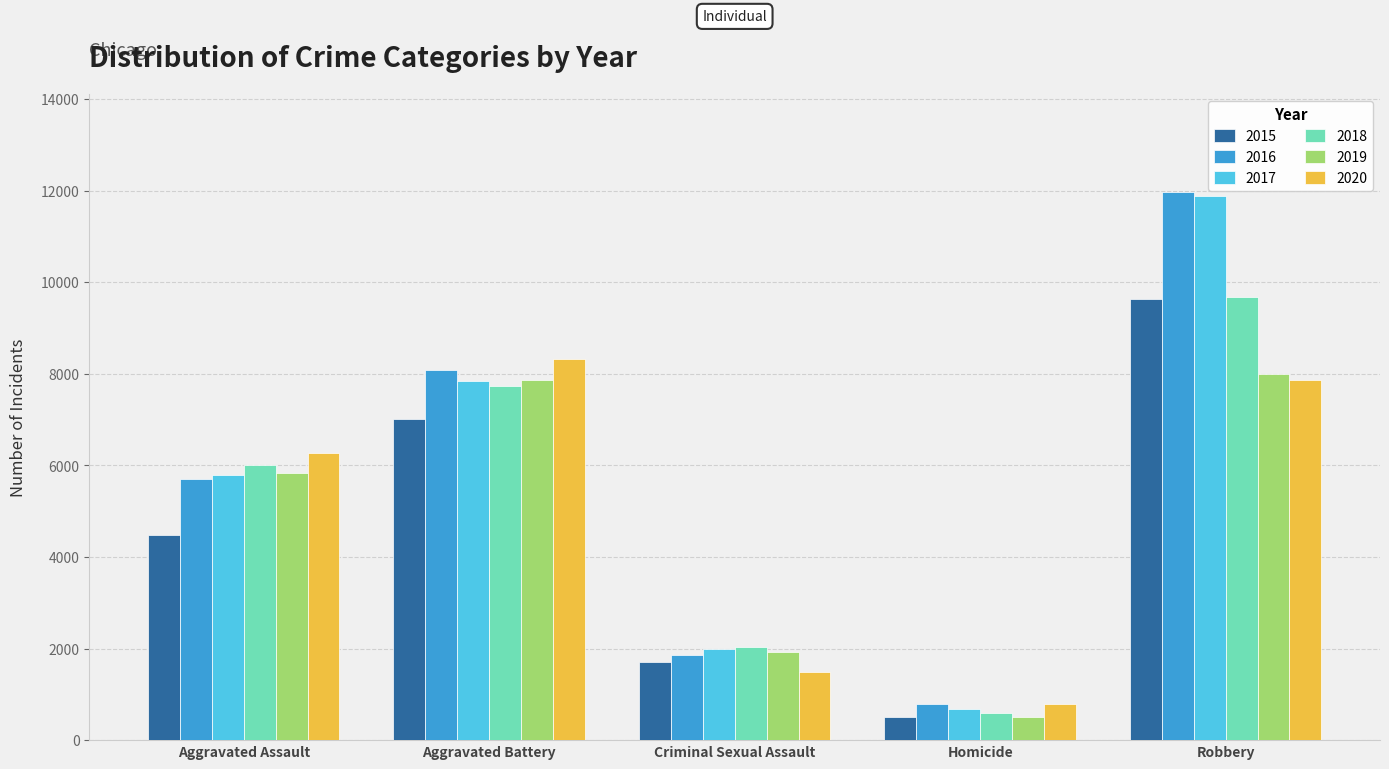

What is the spread (max minus min) of values at Criminal Sexual Assault?

547